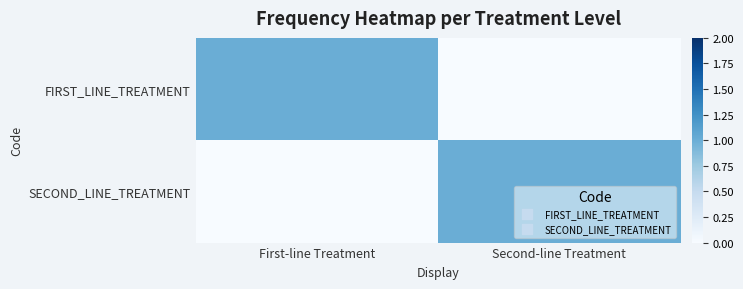

Reading left to right, list all the values displayed in this chart.

FIRST_LINE_TREATMENT: First-line Treatment=1	Second-line Treatment=0
SECOND_LINE_TREATMENT: First-line Treatment=0	Second-line Treatment=1